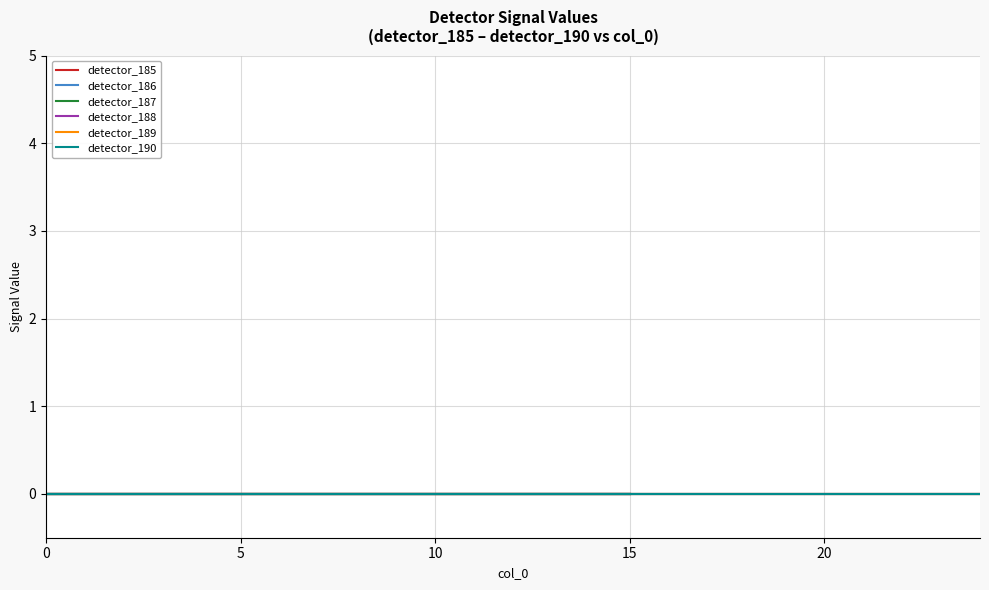

Is it true that detector_188 equals 0.0 at 7?

True